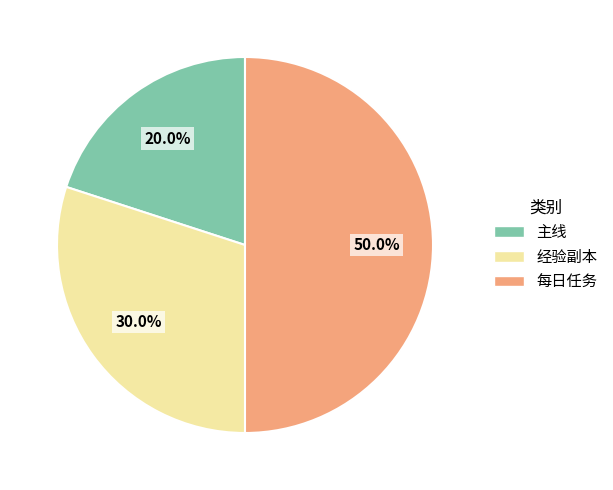

Which category has the smallest portion of the pie?

主线